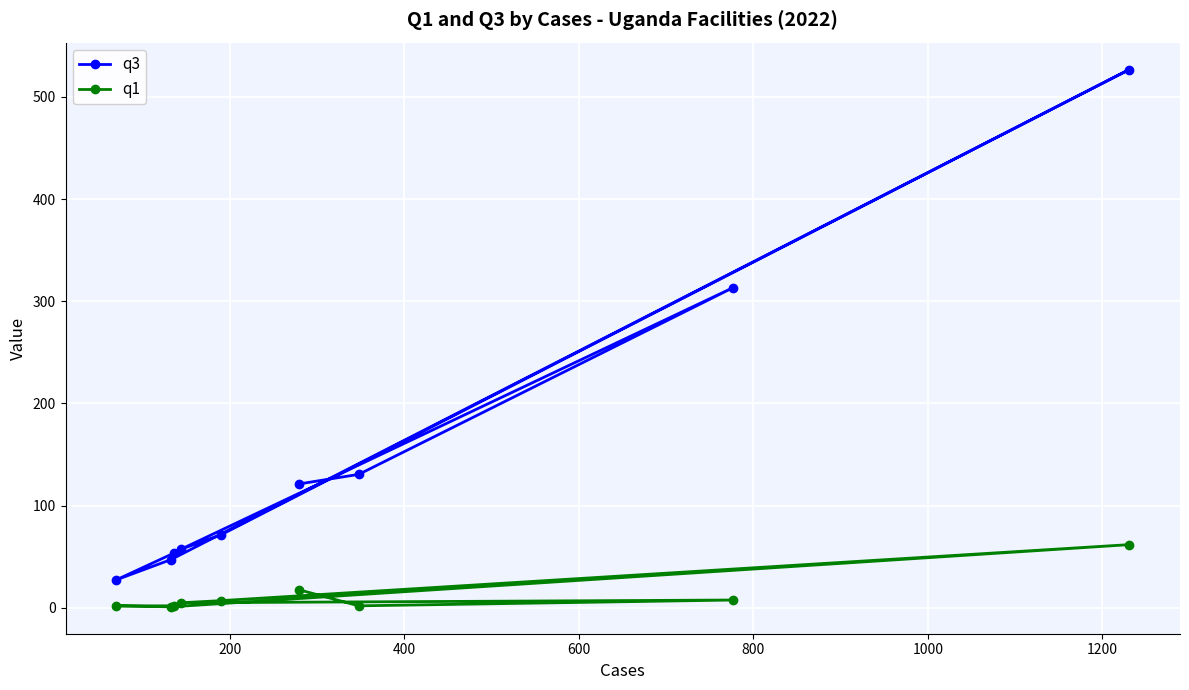

What is the highest value of the q1 series?

61.9